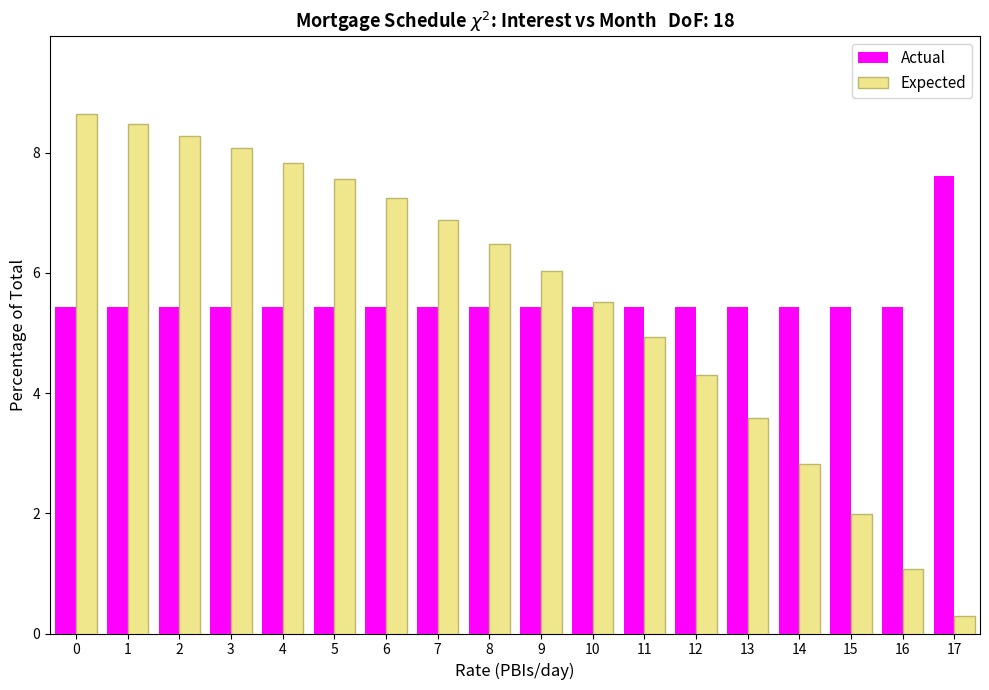

What is the minimum value for Actual?

5.4